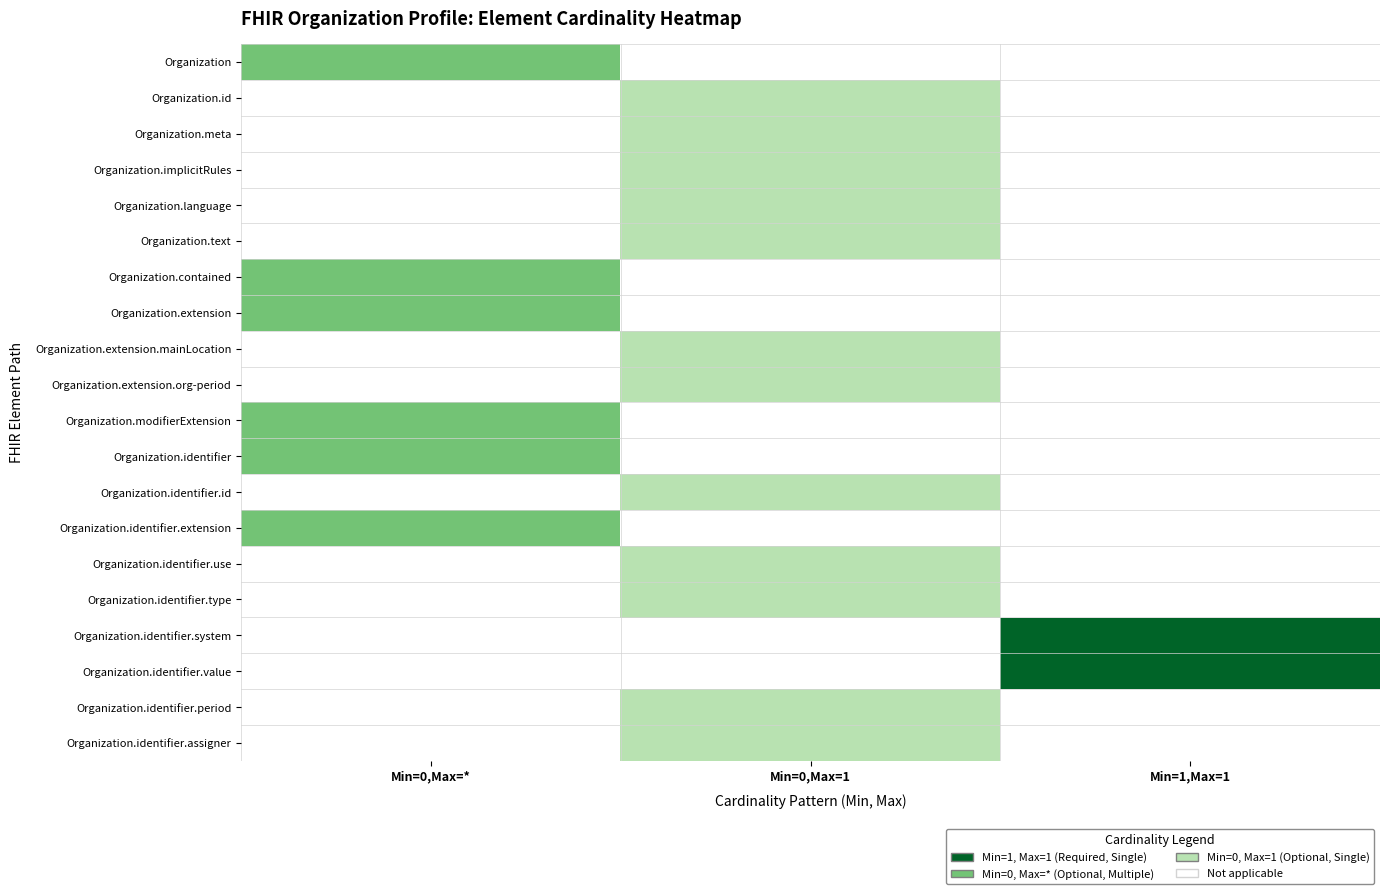

At how many categories does at least one series exceed 0?

3